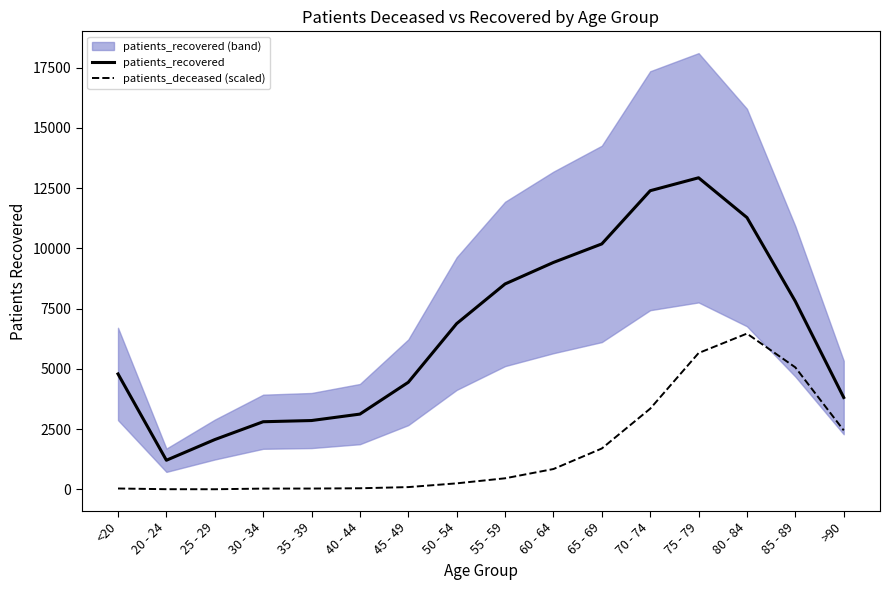

True or false: patients_recovered and patients_deceased (scaled) cross at least once.

False